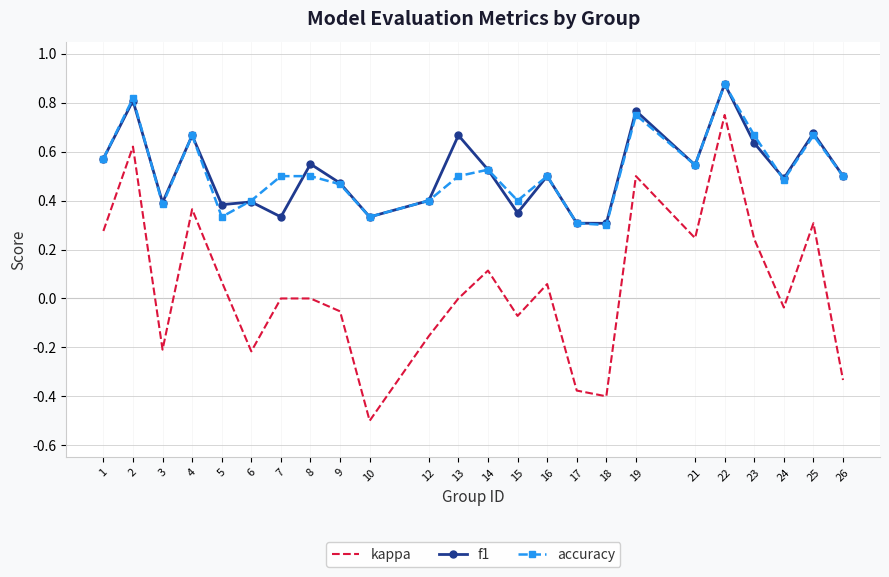

At which category is the sum across all series the highest?

22